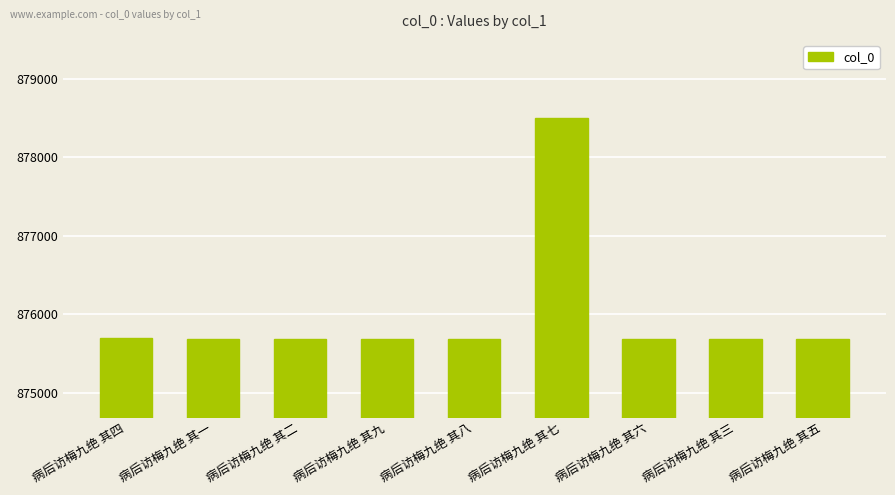

What position from the right is 病后访梅九绝 其五?

1